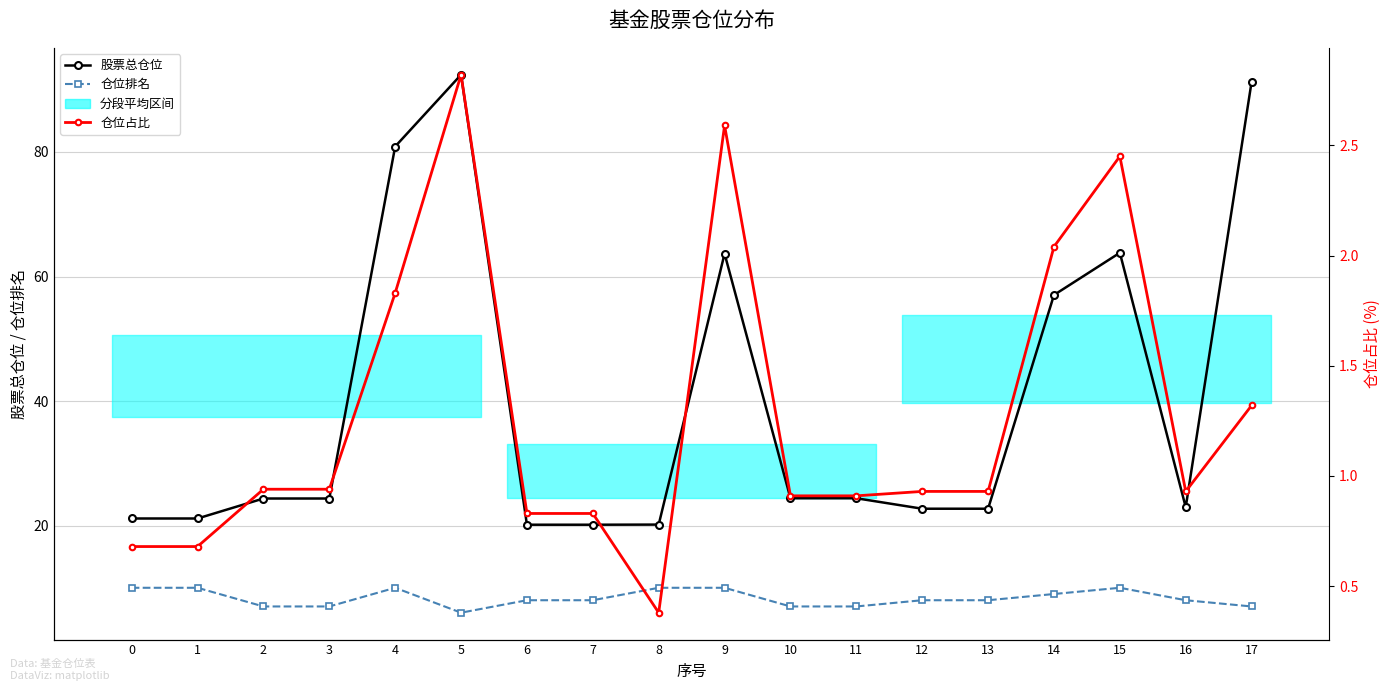

How many lines are shown in the chart?

3